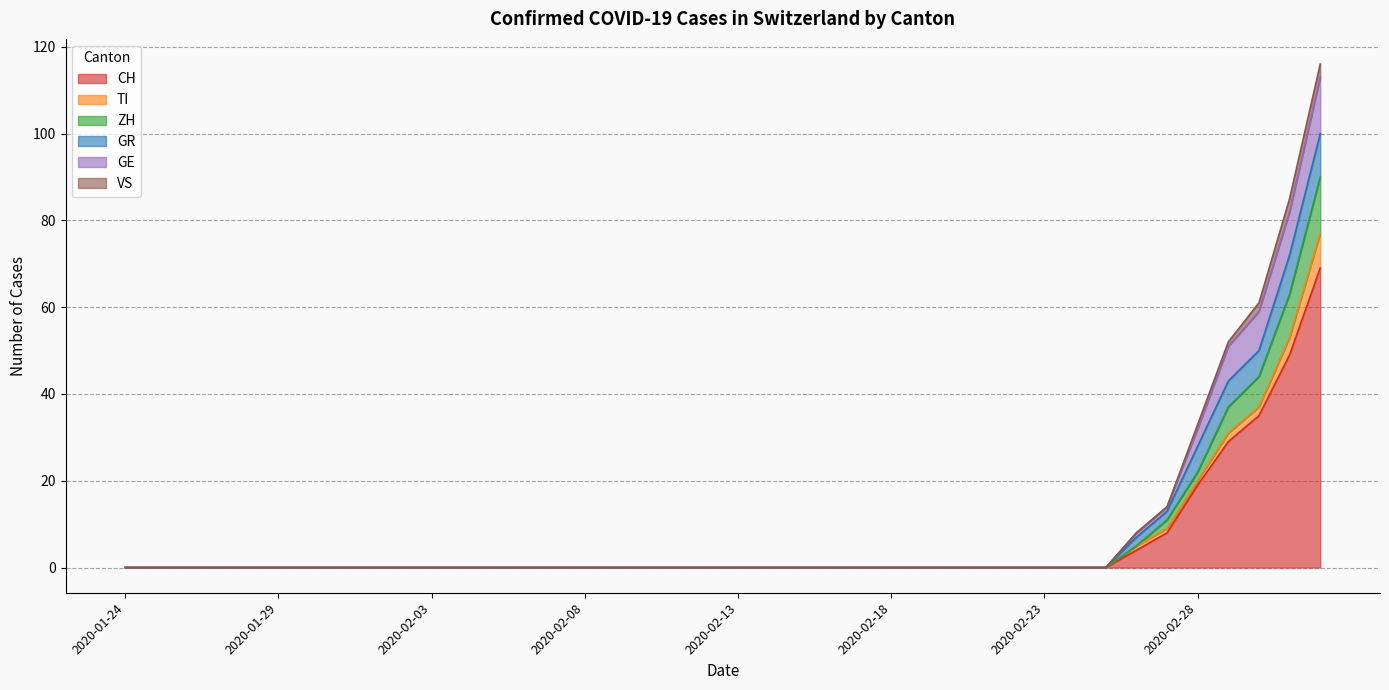

The GE series shows 0 at 2020-02-12. True or false?

True